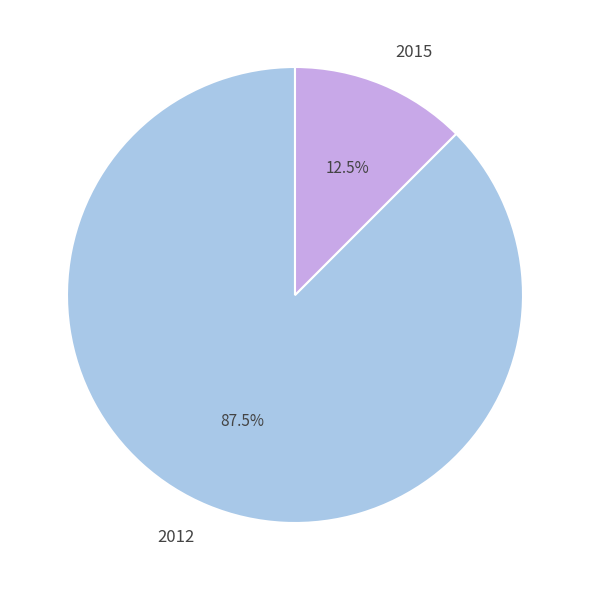

Combined, do 2015 and 2012 account for over 50%?

Yes